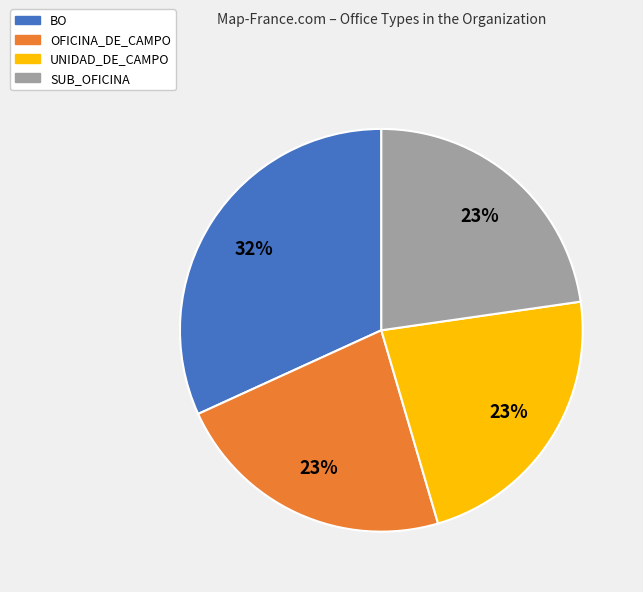

Approximately how many times larger is the value at OFICINA_DE_CAMPO compared to UNIDAD_DE_CAMPO?

1.0